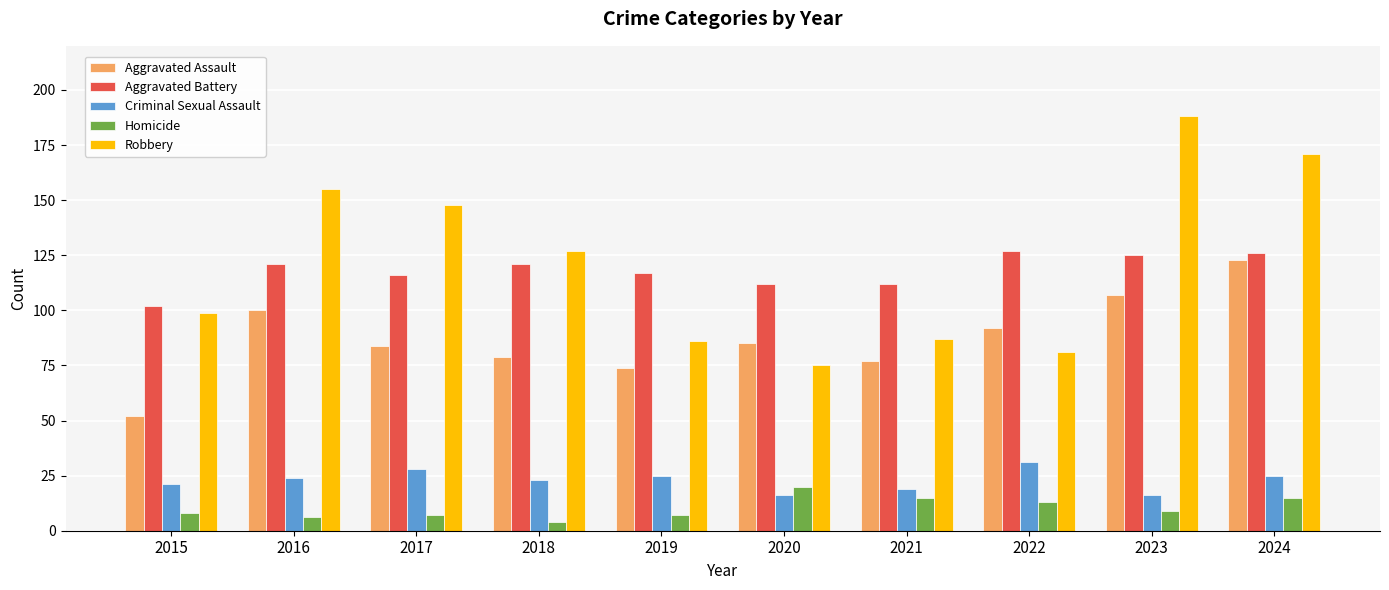

What is the average value of the Homicide series?

10